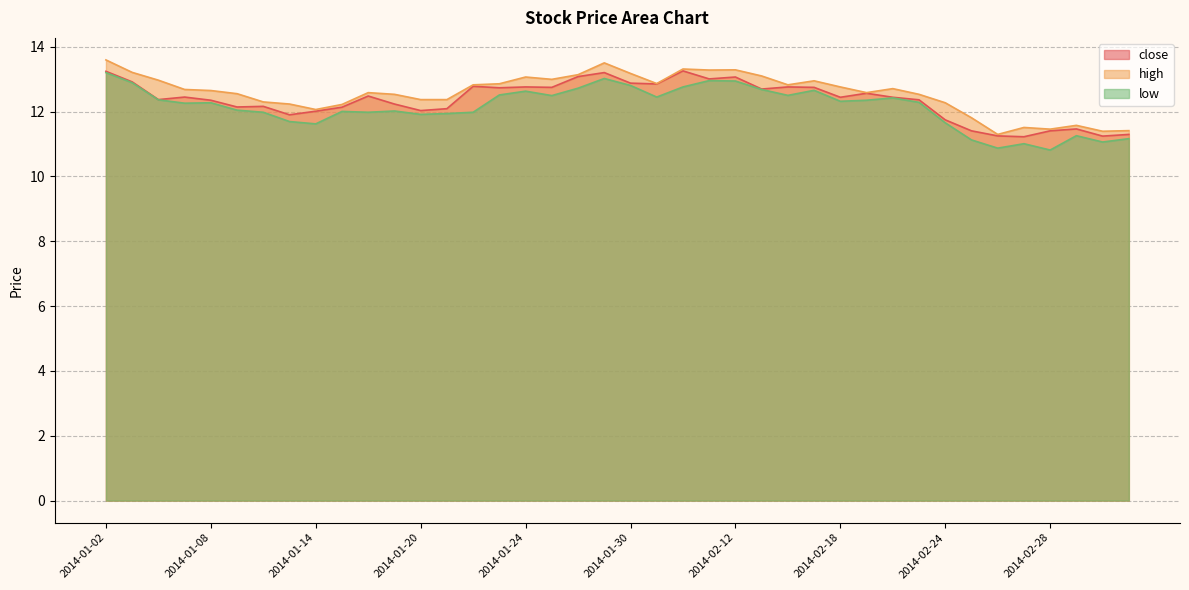

True or false: low and close cross at least once.

False